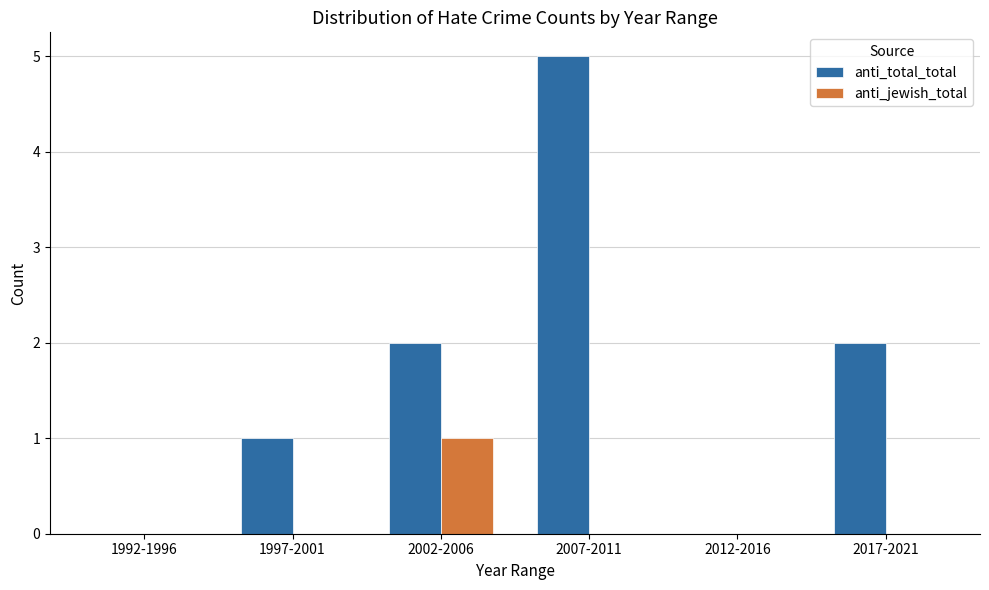

Reading right to left, what are all the values shown in this chart?

anti_total_total: 2017-2021=2	2012-2016=0	2007-2011=5	2002-2006=2	1997-2001=1	1992-1996=0
anti_jewish_total: 2017-2021=0	2012-2016=0	2007-2011=0	2002-2006=1	1997-2001=0	1992-1996=0